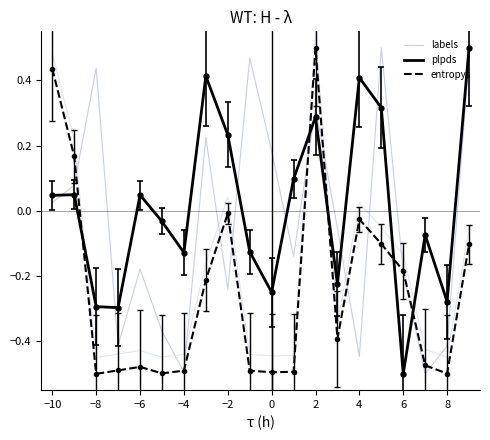

The value of labels at −6 is -0.1. True or false?

False